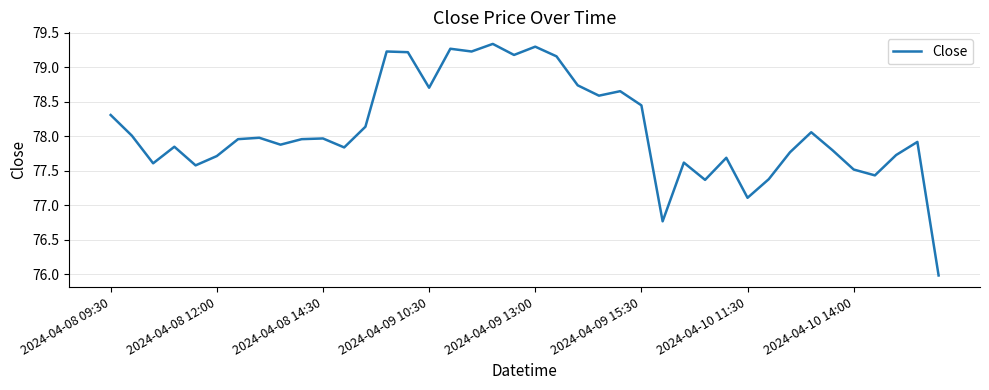

What is the difference between the maximum and minimum values?

3.4